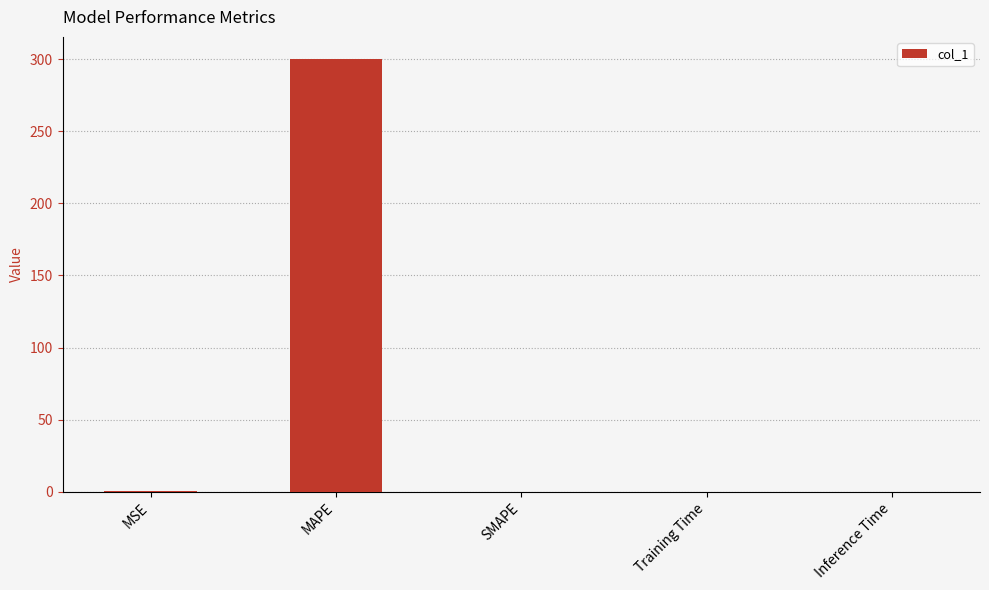

The value at Inference Time is 0.0. True or false?

True